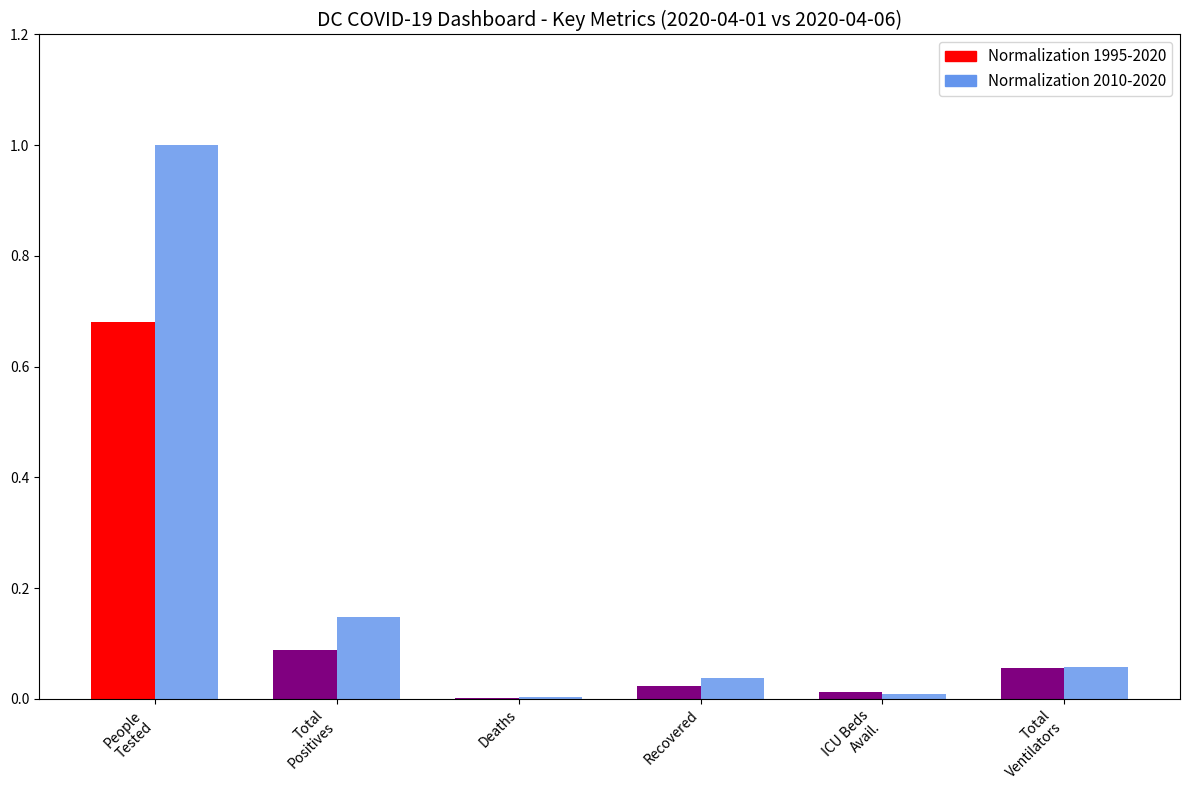

At Deaths, list the series in order from smallest to largest.

Normalization 1995-2020, Normalization 2010-2020